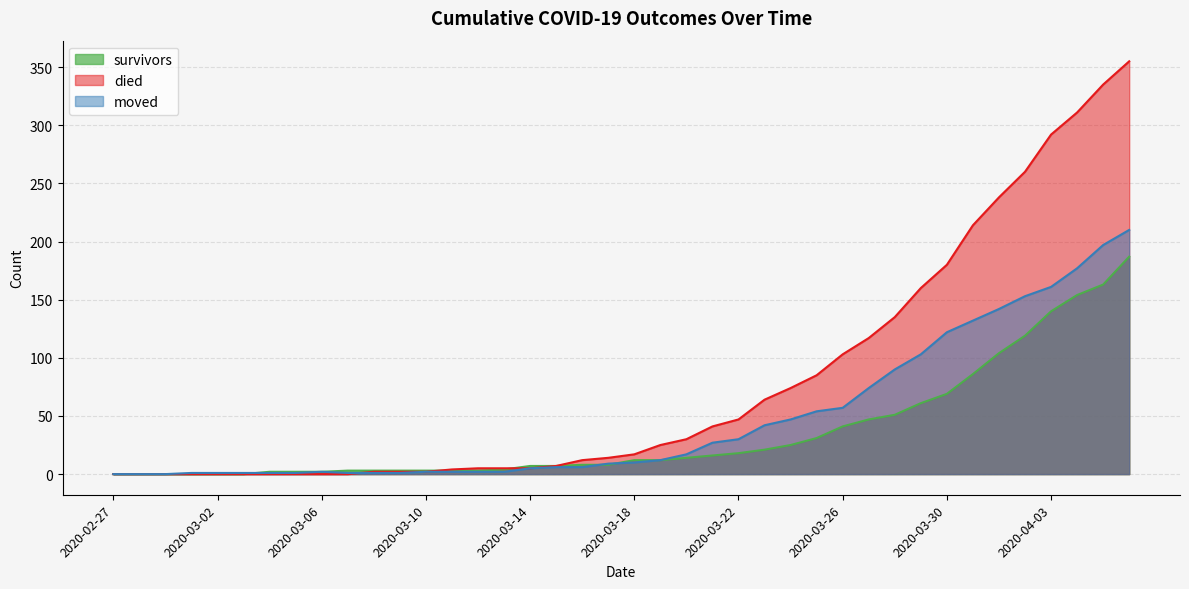

Which series has the largest range (max minus min)?

died